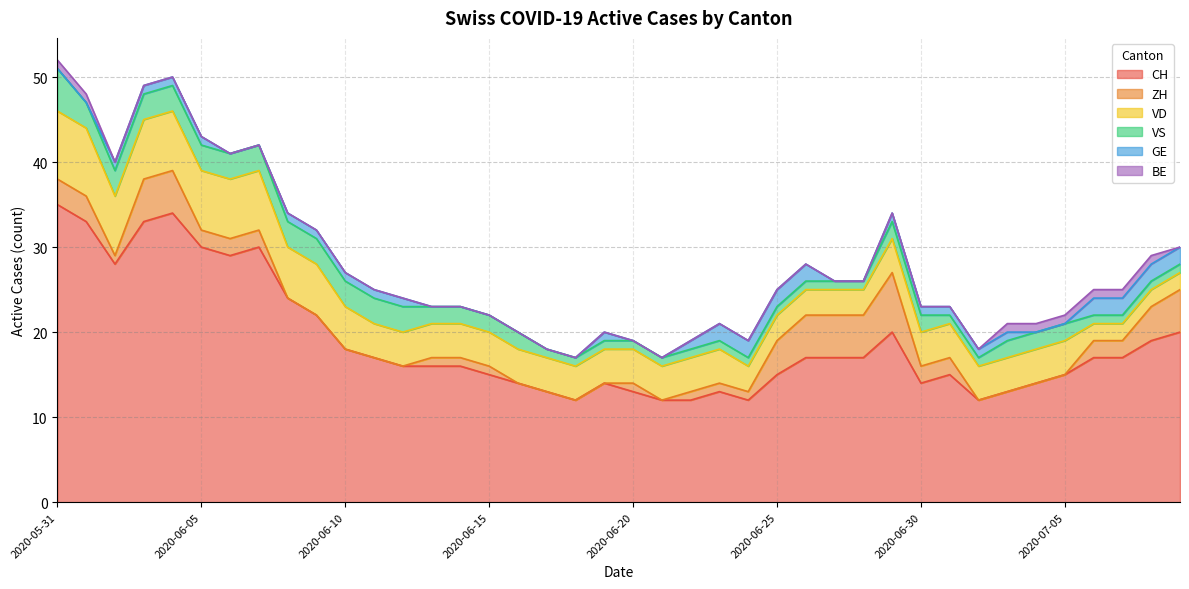

What is the maximum value for VS?

5